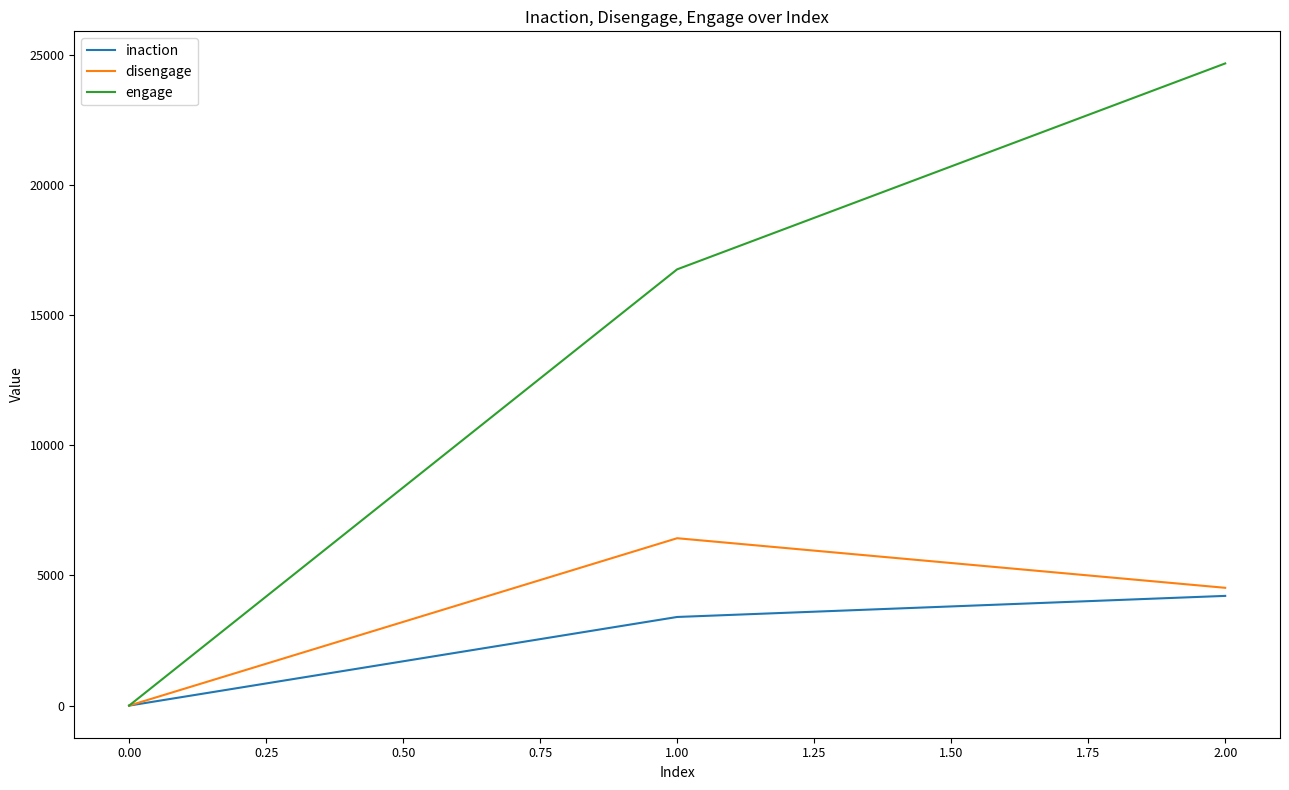

Which category has the lowest value in the inaction series?

0.00